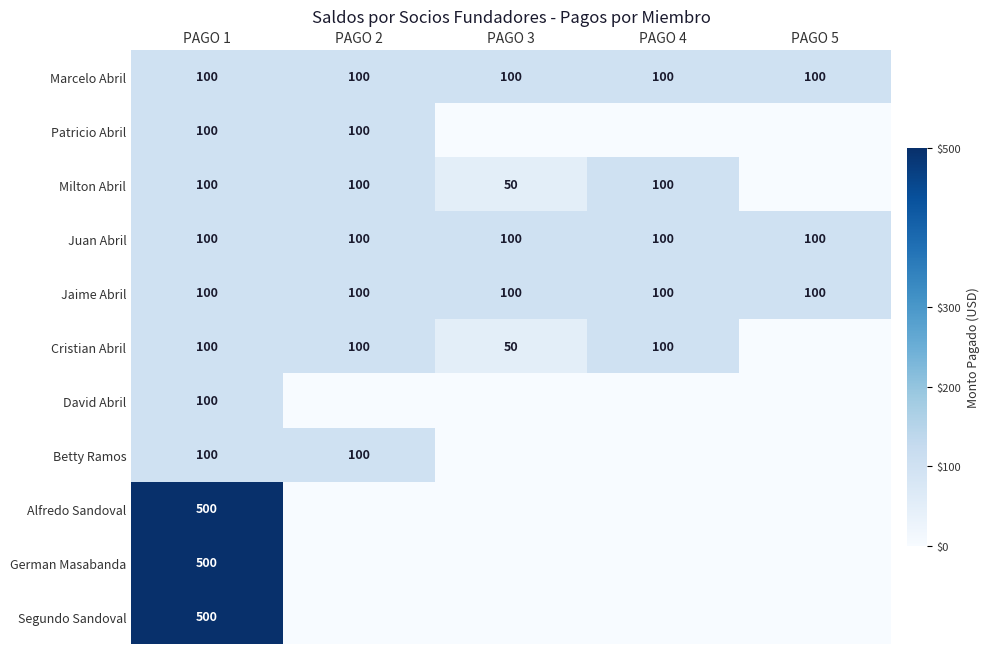

Read the Juan Abril value at PAGO 2.

100